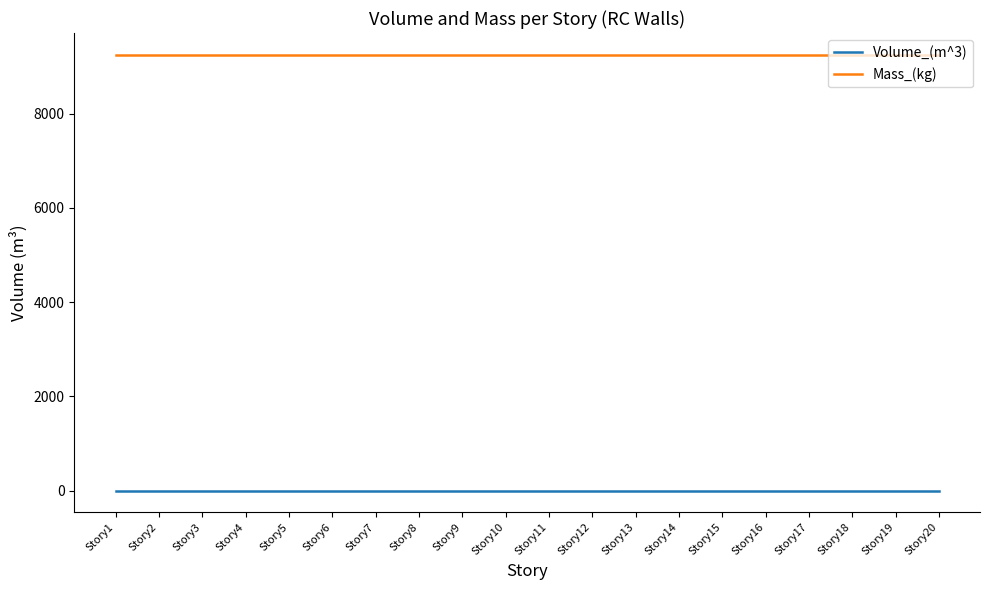

What are all the series names shown in the legend?

Volume_(m^3), Mass_(kg)